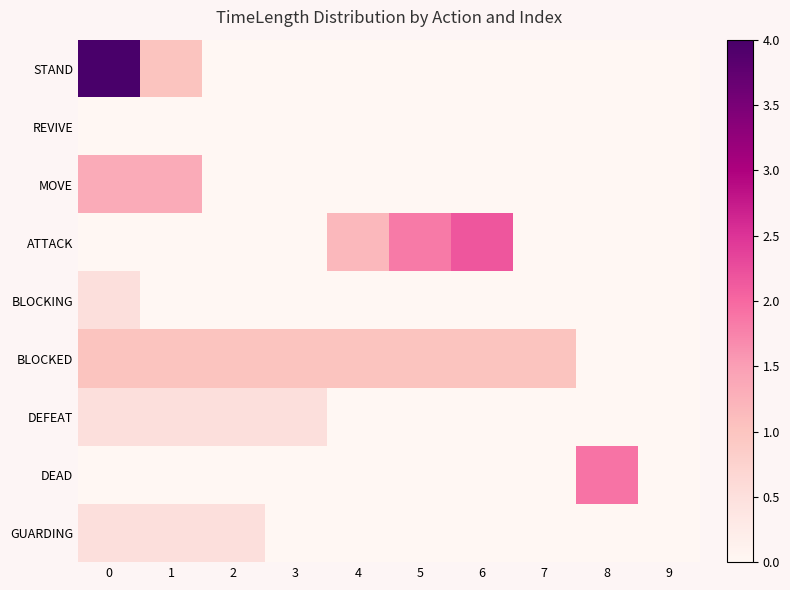

Reading right to left, transcribe all the data shown in this chart.

STAND: 9=0.0	8=0.0	7=0.0	6=0.0	5=0.0	4=0.0	3=0.0	2=0.0	1=1.0	0=4.0
REVIVE: 9=0.0	8=0.0	7=0.0	6=0.0	5=0.0	4=0.0	3=0.0	2=0.0	1=0.0	0=0.0
MOVE: 9=0.0	8=0.0	7=0.0	6=0.0	5=0.0	4=0.0	3=0.0	2=0.0	1=1.3	0=1.3
ATTACK: 9=0.0	8=0.0	7=0.0	6=2.2	5=1.8	4=1.2	3=0.0	2=0.0	1=0.0	0=0.0
BLOCKING: 9=0.0	8=0.0	7=0.0	6=0.0	5=0.0	4=0.0	3=0.0	2=0.0	1=0.0	0=0.5
BLOCKED: 9=0.0	8=0.0	7=1.0	6=1.0	5=1.0	4=1.0	3=1.0	2=1.0	1=1.0	0=1.0
DEFEAT: 9=0.0	8=0.0	7=0.0	6=0.0	5=0.0	4=0.0	3=0.5	2=0.5	1=0.5	0=0.5
DEAD: 9=0.0	8=1.9	7=0.0	6=0.0	5=0.0	4=0.0	3=0.0	2=0.0	1=0.0	0=0.0
GUARDING: 9=0.0	8=0.0	7=0.0	6=0.0	5=0.0	4=0.0	3=0.0	2=0.5	1=0.5	0=0.5